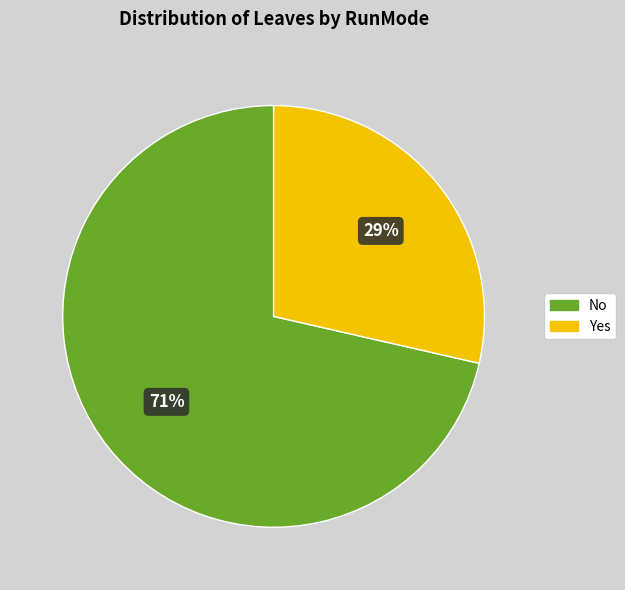

Does any single category account for the majority?

Yes